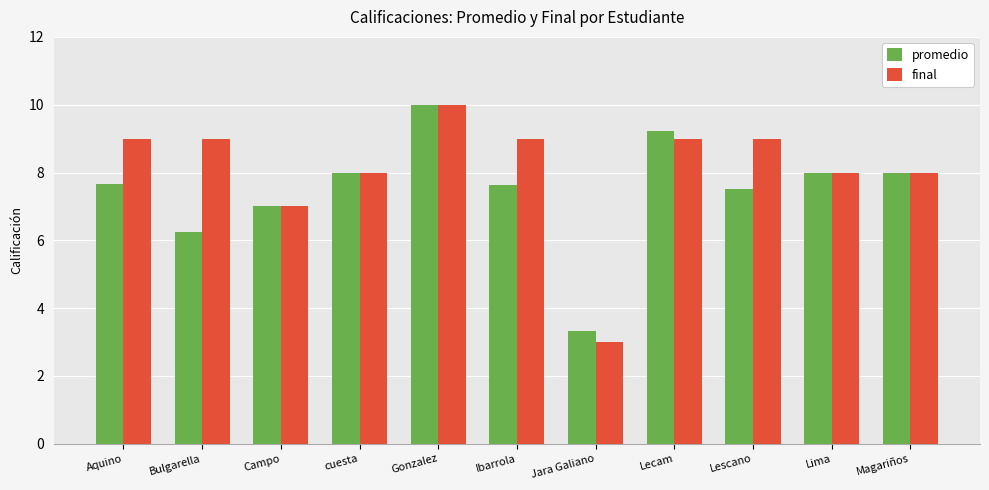

Which category has the highest value in the final series?

Gonzalez